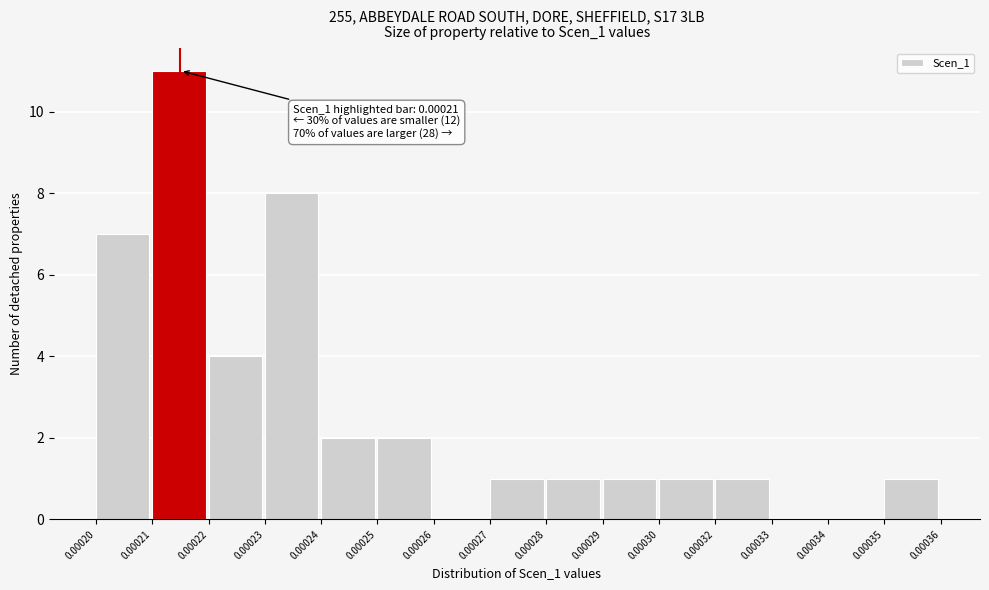

Reading left to right, list all the values displayed in this chart.

0.00020=7	0.00021=11	0.00022=4	0.00023=8	0.00024=2	0.00025=2	0.00026=0	0.00027=1	0.00028=1	0.00029=1	0.00030=1	0.00032=1	0.00033=0	0.00034=0	0.00035=1